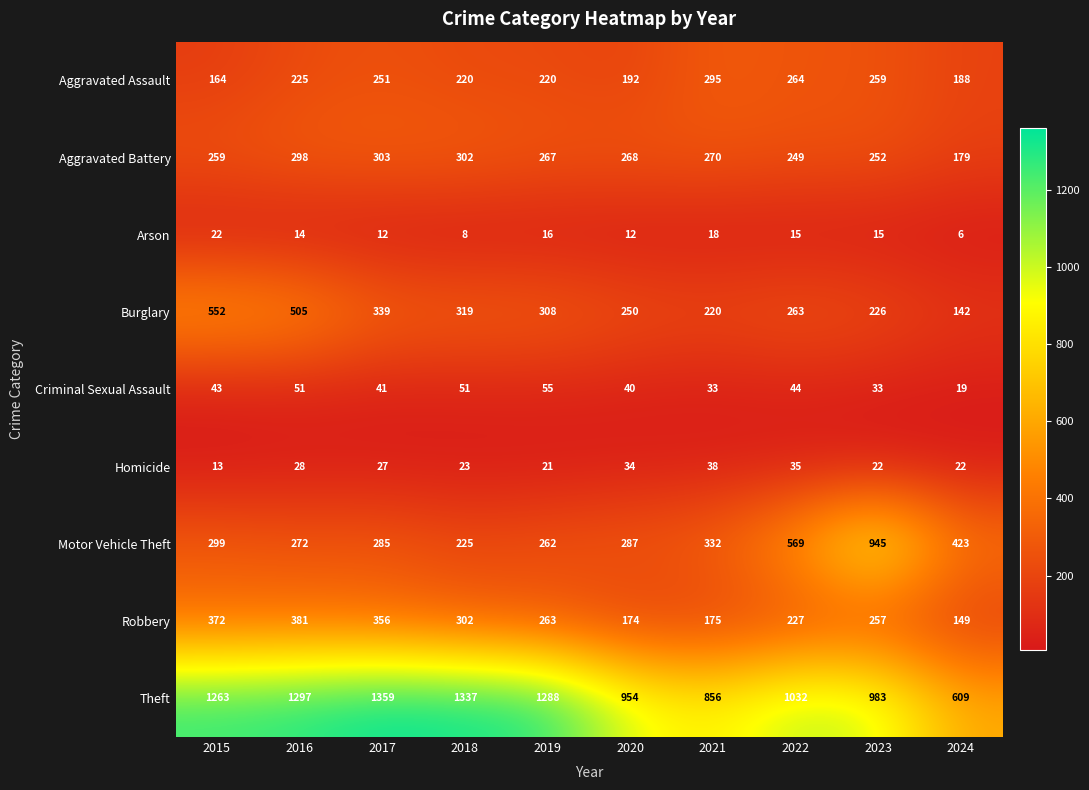

Rank the categories by Burglary value from highest to lowest.

2015, 2016, 2017, 2018, 2019, 2022, 2020, 2023, 2021, 2024